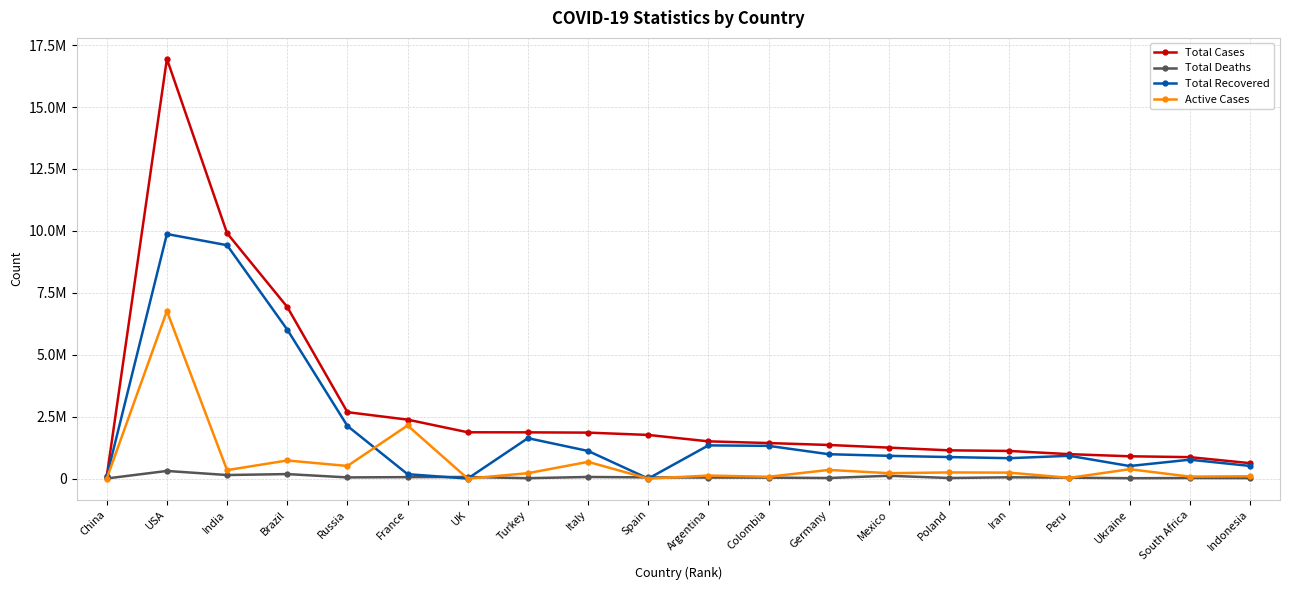

Where is the first local maximum for Total Deaths?

USA